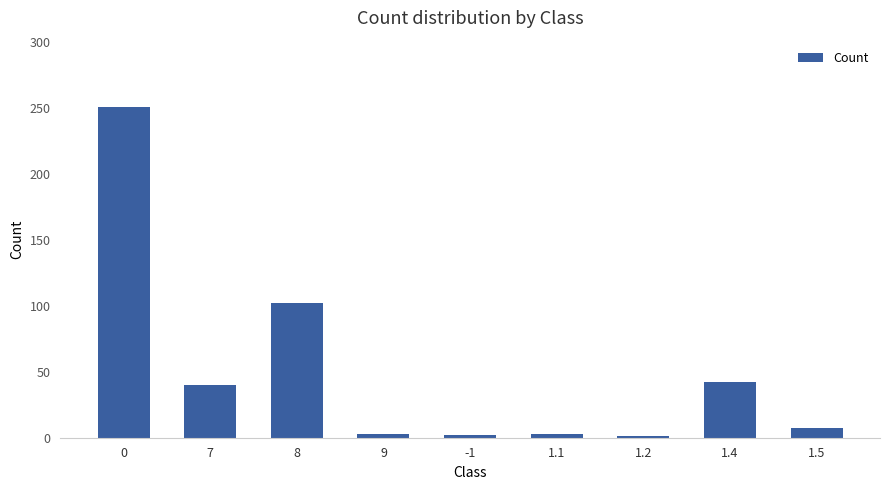

True or false: the data shows 40 at 7.

True